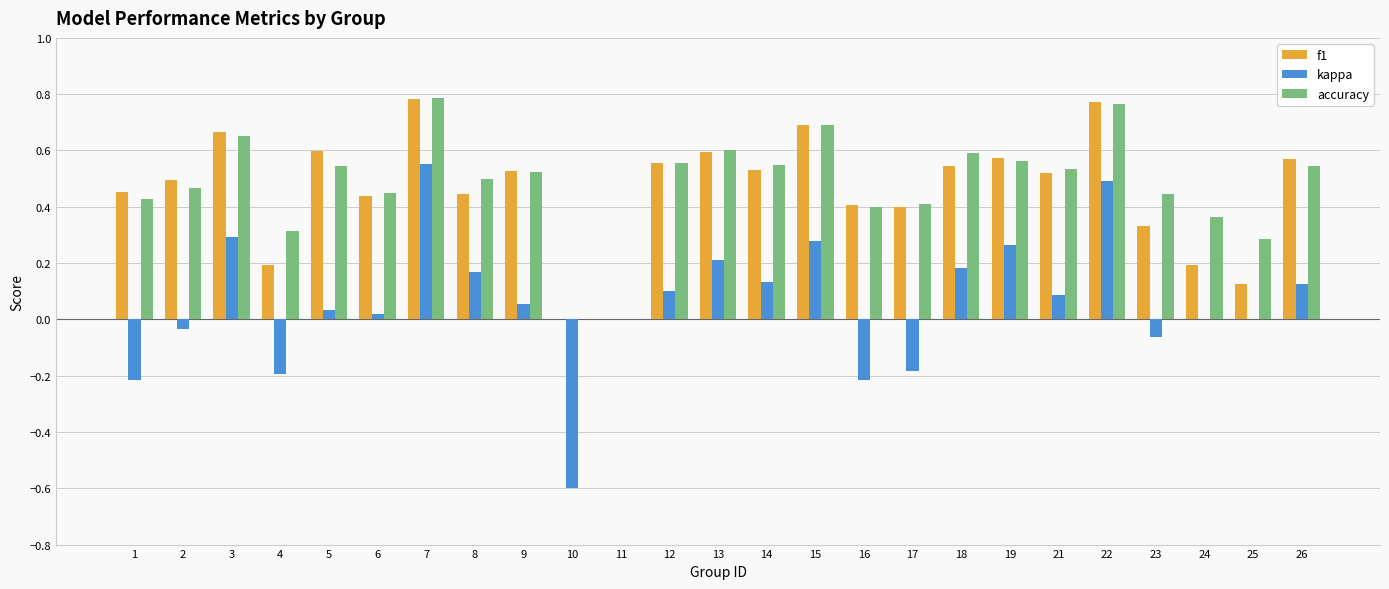

At which category is the sum across all series the highest?

7